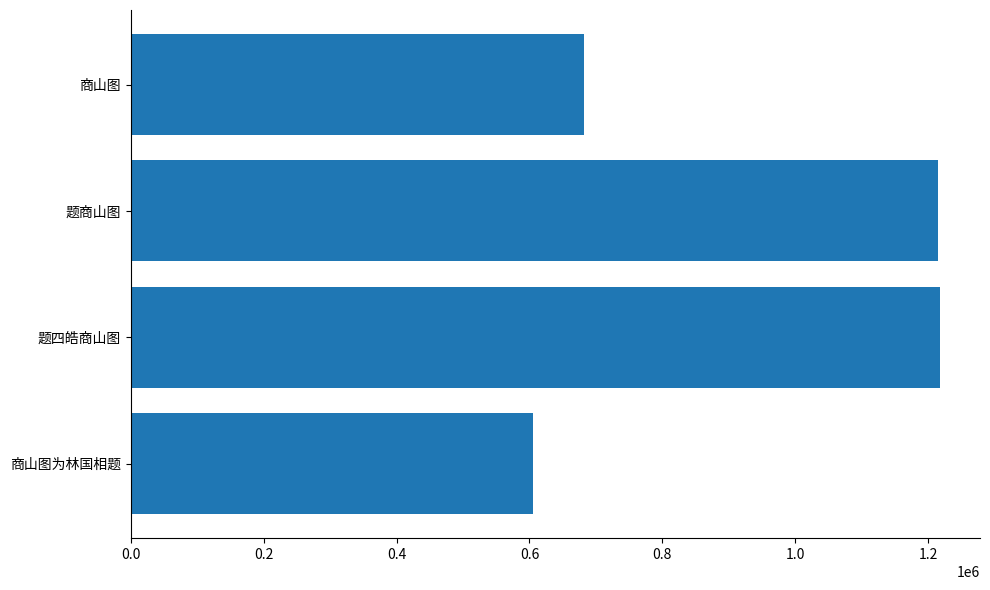

How many bars are there in total?

4